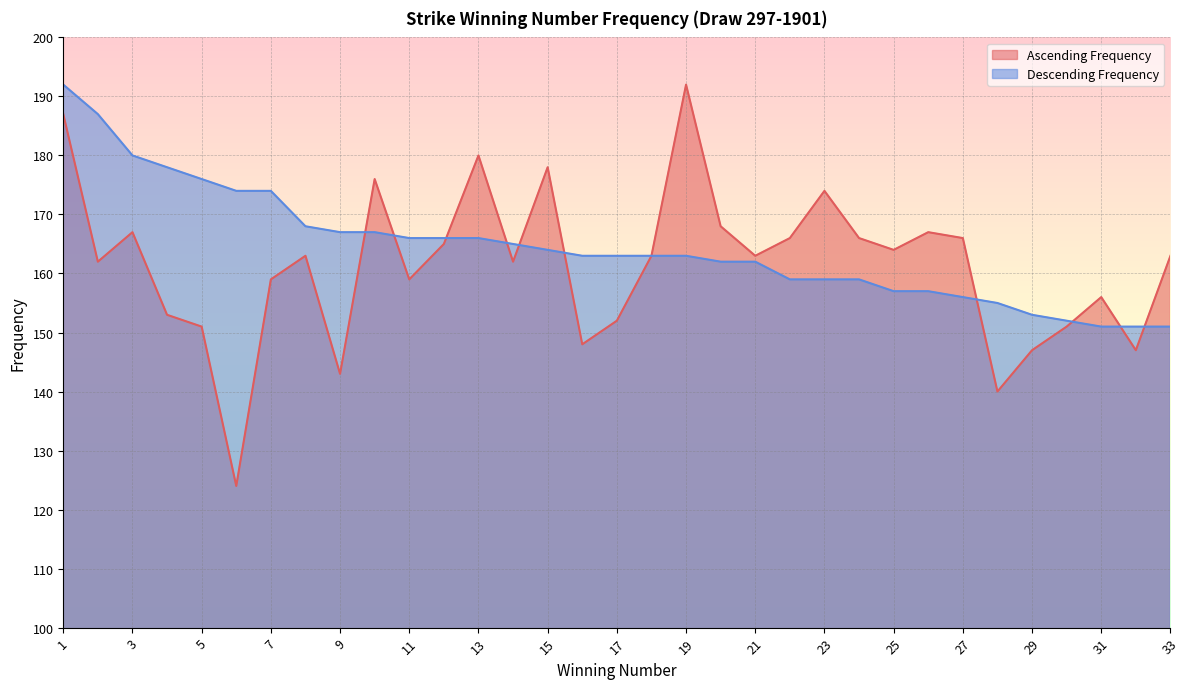

Reading right to left, what are all the values shown in this chart?

Ascending Frequency: 163	147	156	151	147	140	166	167	164	166	174	166	163	168	192	163	152	148	178	162	180	165	159	176	143	163	159	124	151	153	167	162	187
Descending Frequency: 151	151	151	152	153	155	156	157	157	159	159	159	162	162	163	163	163	163	164	165	166	166	166	167	167	168	174	174	176	178	180	187	192